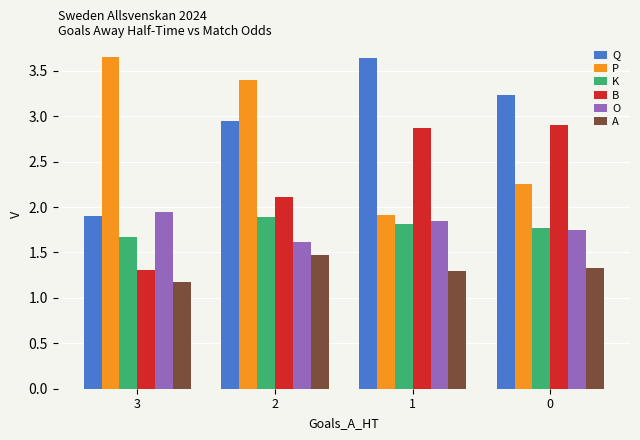

What is the sum of all A values?

5.3